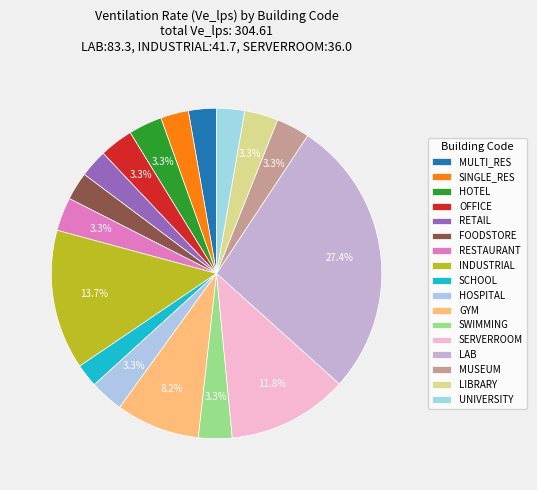

How many segments does this pie chart have?

17